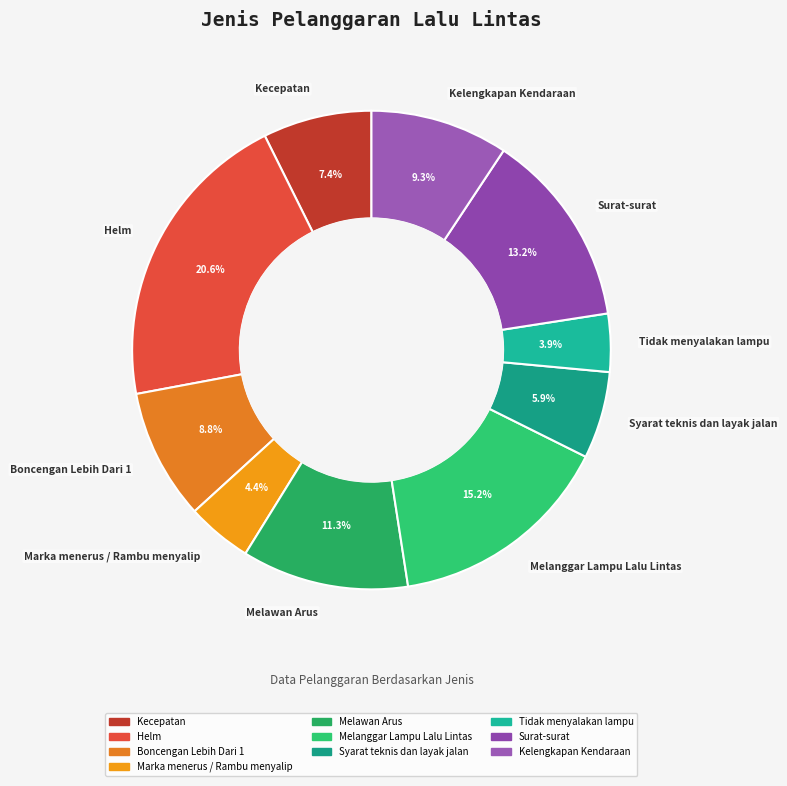

Which category has the biggest portion of the pie?

Helm